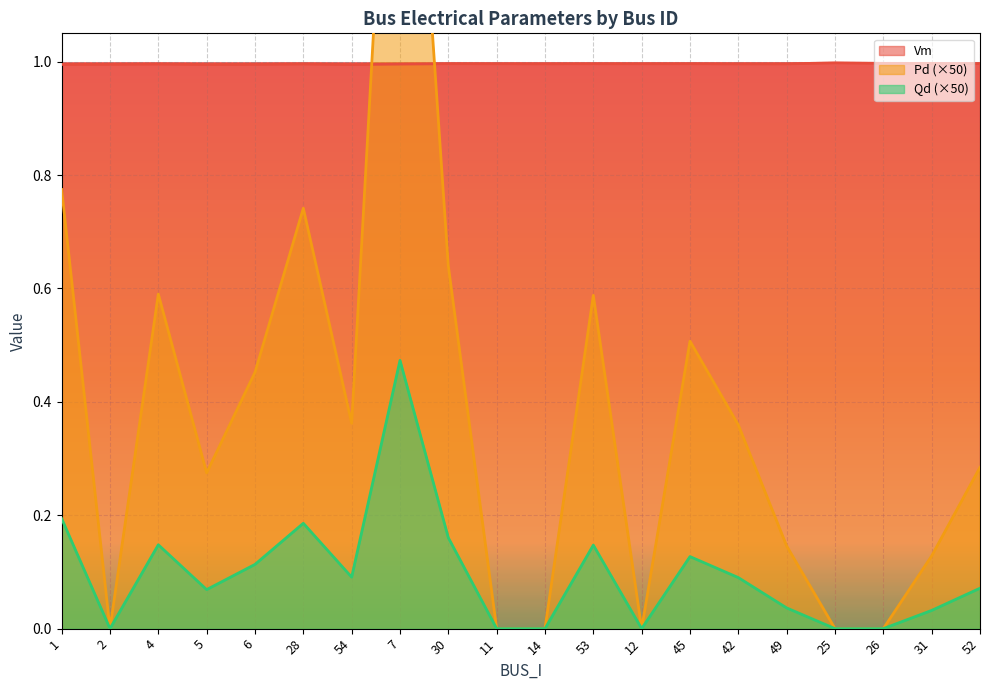

What is the approximate value of Qd at 6?

0.1